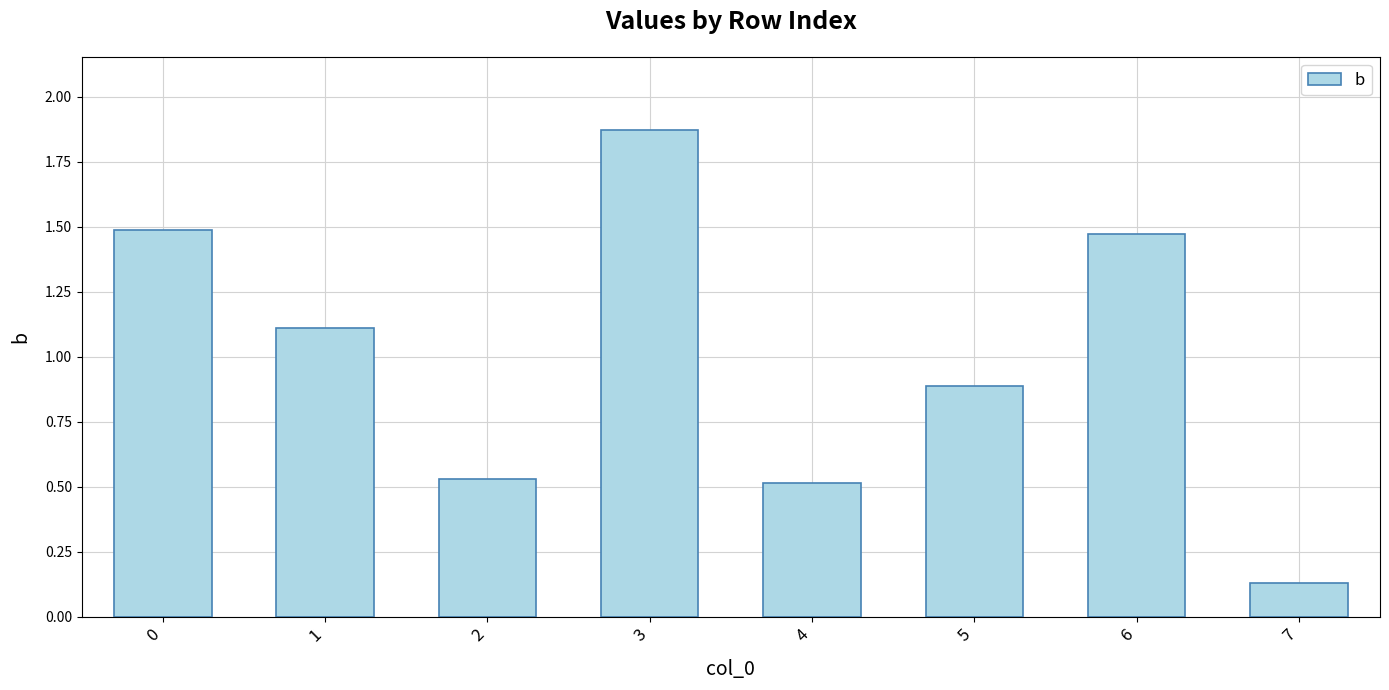

What is the value of the 6th bar from the left?

0.9